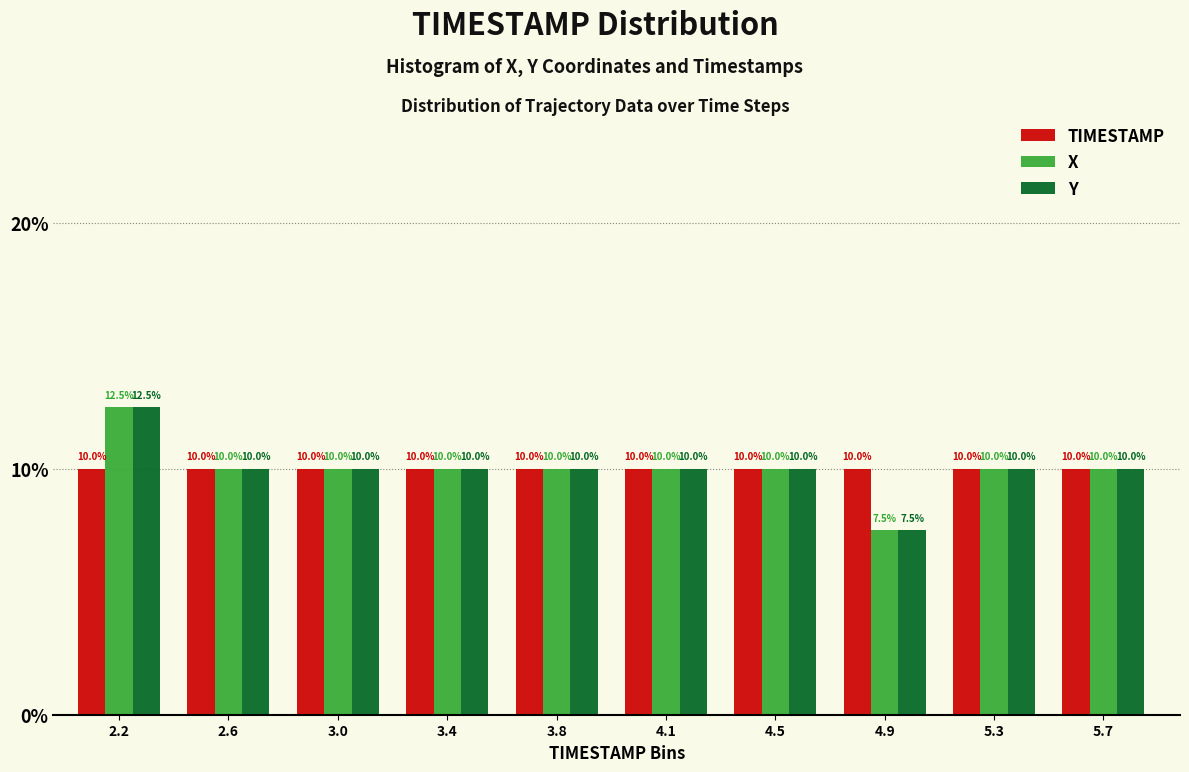

Reading right to left, transcribe all the data shown in this chart.

TIMESTAMP: 5.7=10.0	5.3=10.0	4.9=10.0	4.5=10.0	4.1=10.0	3.8=10.0	3.4=10.0	3.0=10.0	2.6=10.0	2.2=10.0
X: 5.7=10.0	5.3=10.0	4.9=7.5	4.5=10.0	4.1=10.0	3.8=10.0	3.4=10.0	3.0=10.0	2.6=10.0	2.2=12.5
Y: 5.7=10.0	5.3=10.0	4.9=7.5	4.5=10.0	4.1=10.0	3.8=10.0	3.4=10.0	3.0=10.0	2.6=10.0	2.2=12.5